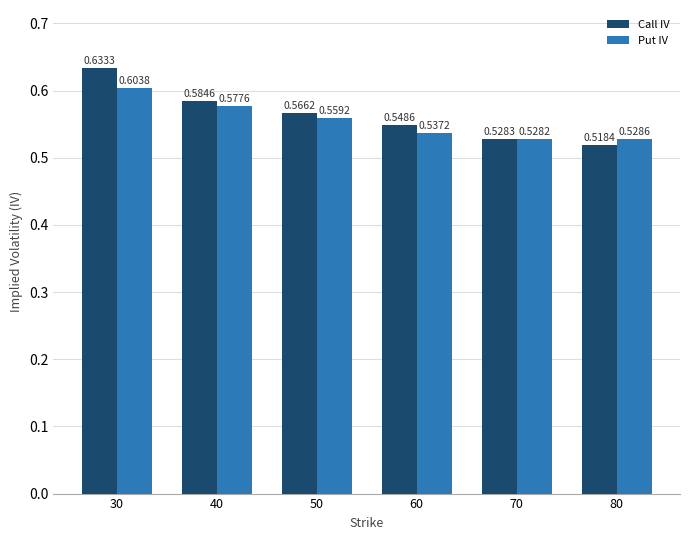

What is the sum of the Put IV values at 80 and 60?

1.1